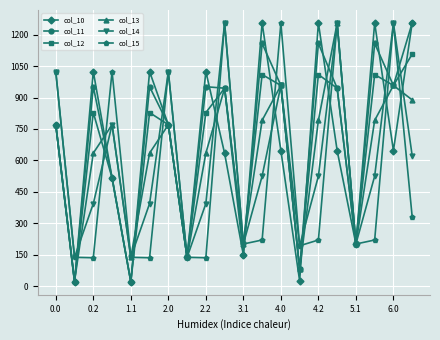

What is the greatest value displayed?

1256.0